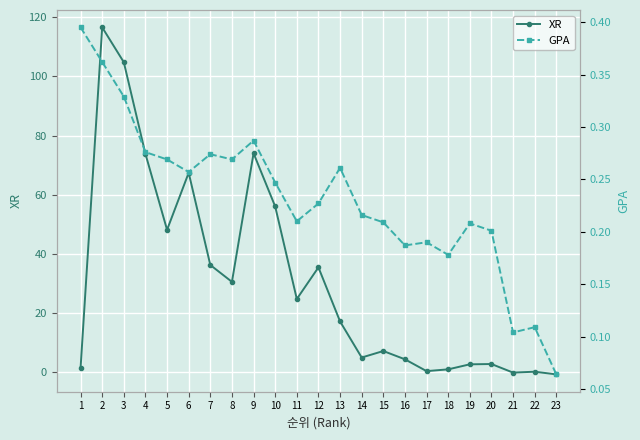

What is the value of the XR point at the 23rd from the left?

-0.8